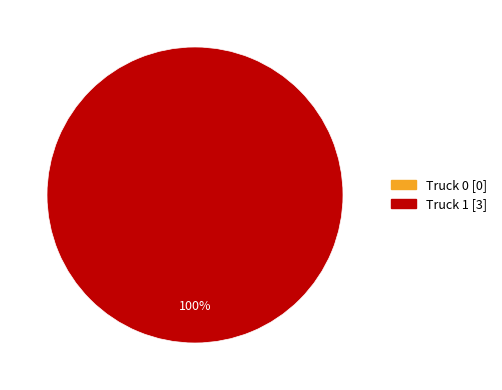

Rank the categories by value from lowest to highest.

Truck 0, Truck 1